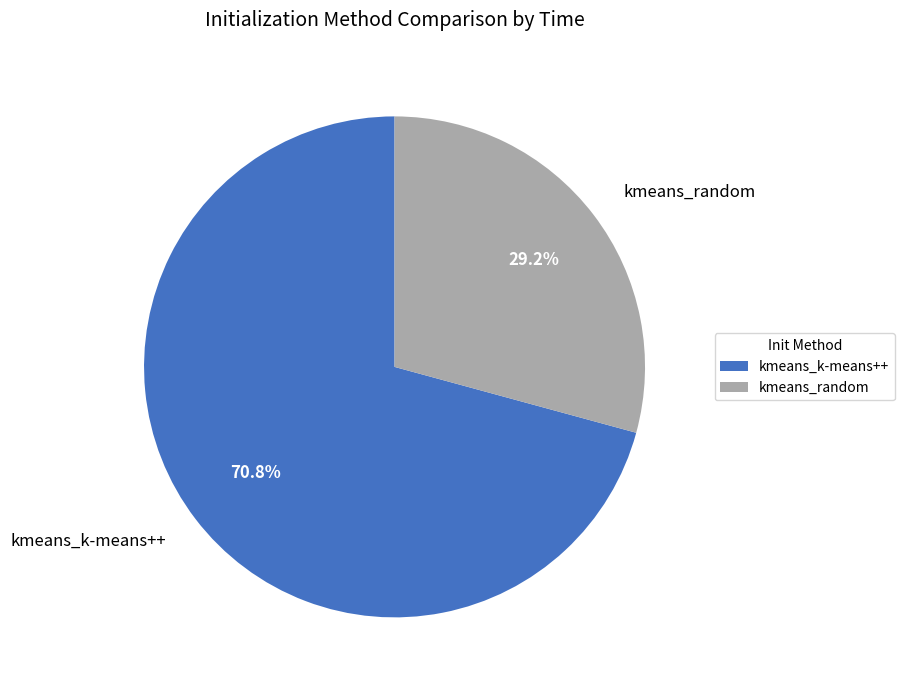

To the nearest percent, what is the difference between the kmeans_k-means++ and kmeans_random slice percentages?

42%